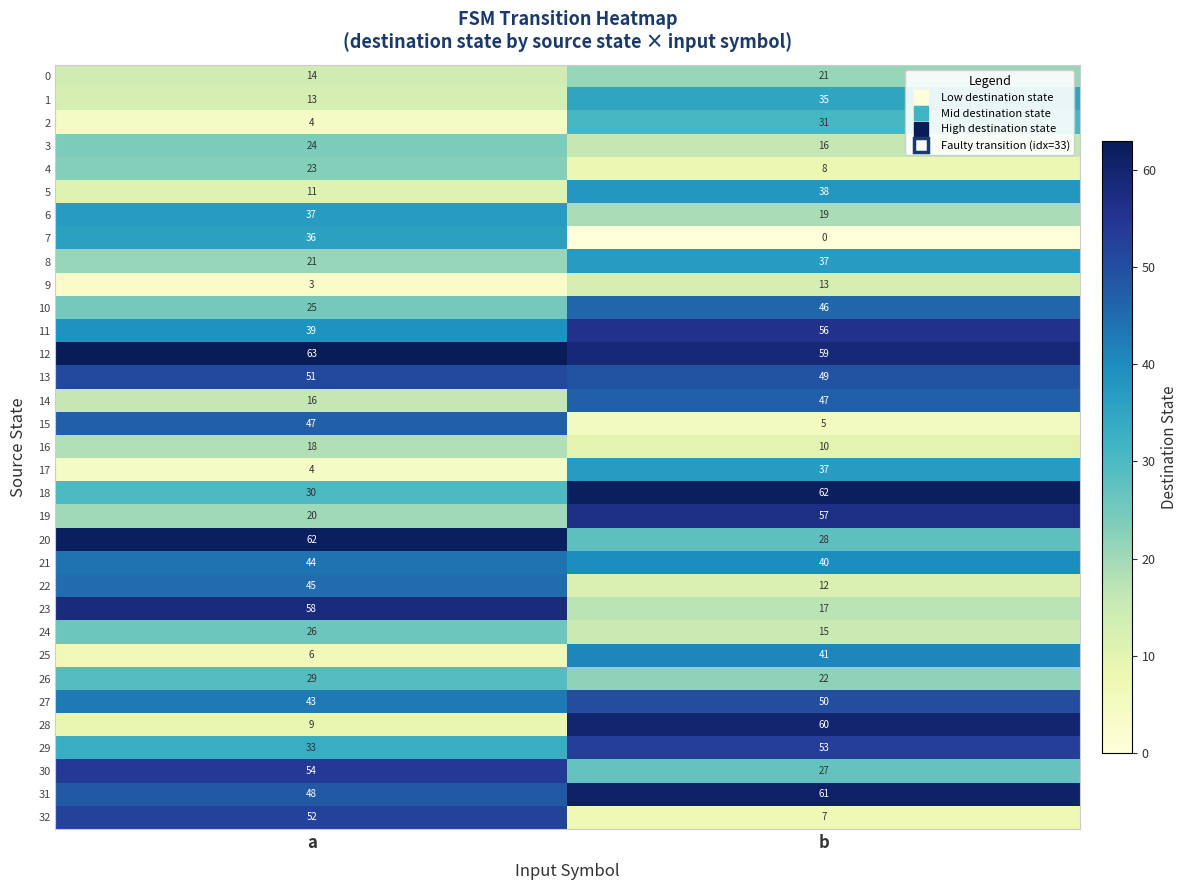

Is it true that 8 equals 21 at a?

True